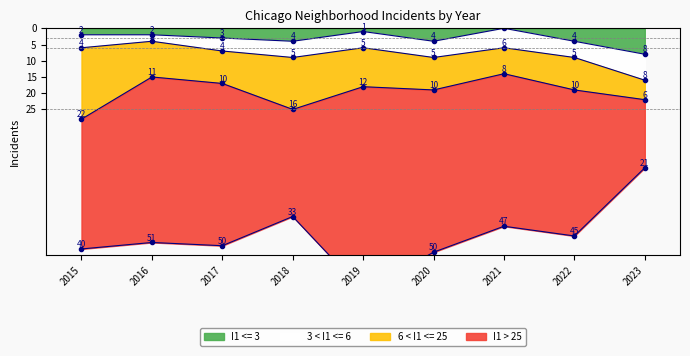

What is the lowest value of the 6 < I1 <= 25 series?

6